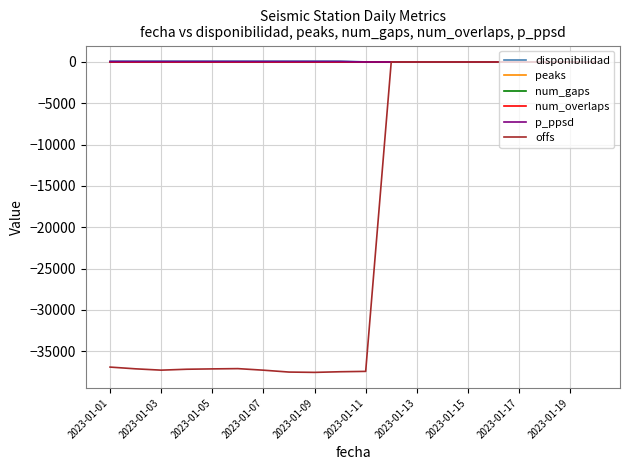

Which series has the largest range (max minus min)?

offs